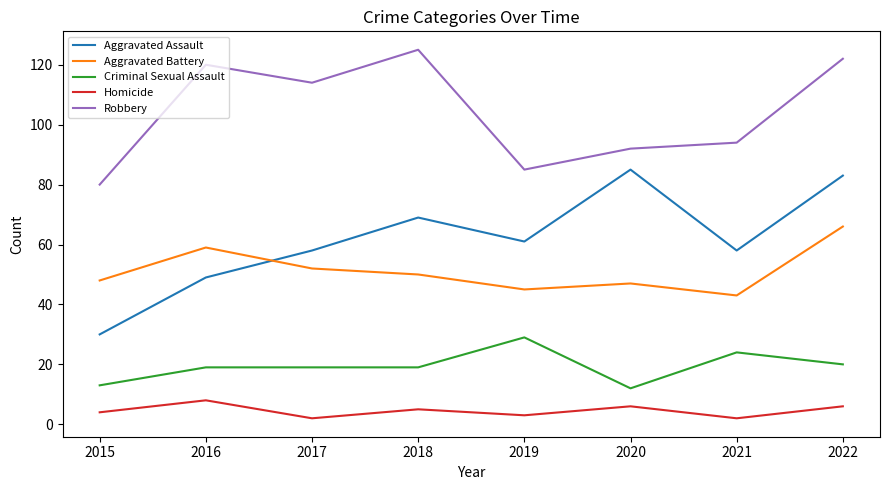

What is the minimum value for Homicide?

2